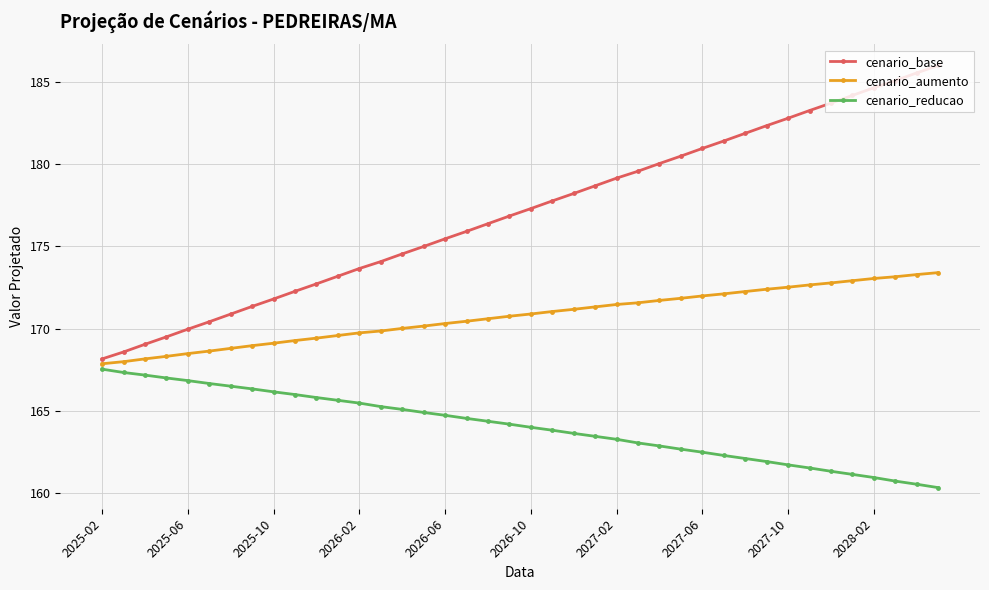

What is the value of the cenario_reducao point at the 24th from the left?

163.4